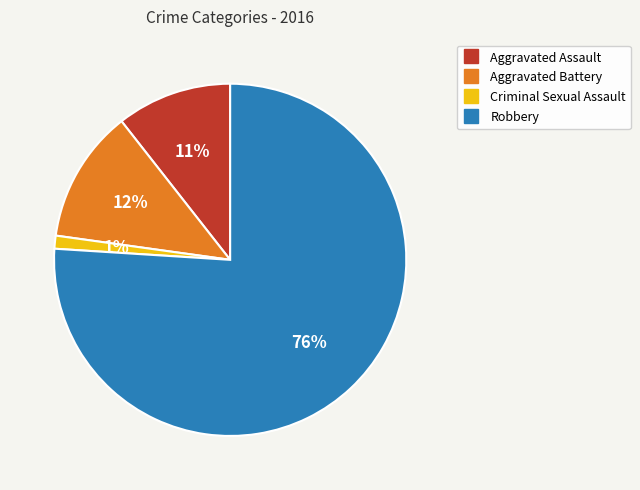

Do Criminal Sexual Assault and Aggravated Assault together represent more than half of the pie?

No